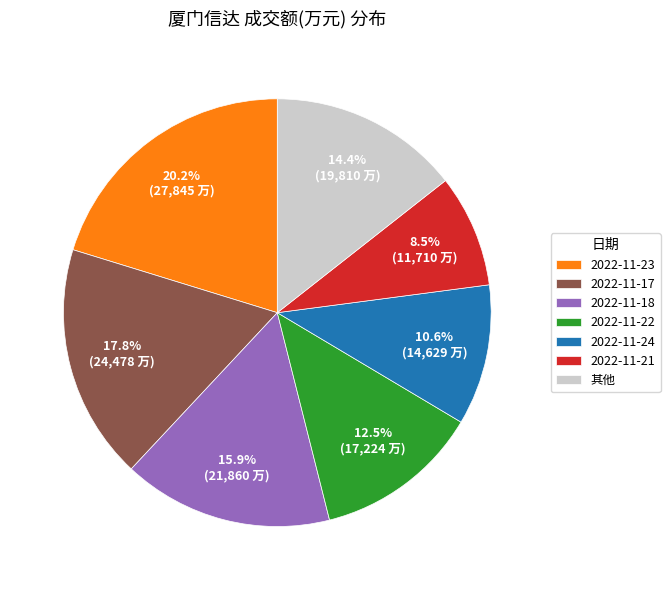

Which category has the smallest portion of the pie?

2022-11-21